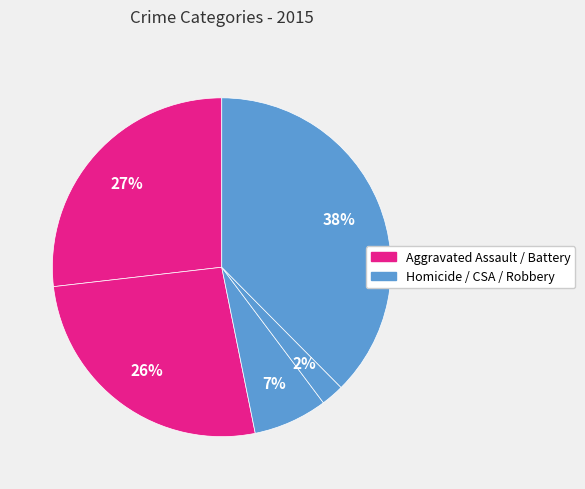

How many slices are in this pie chart?

5